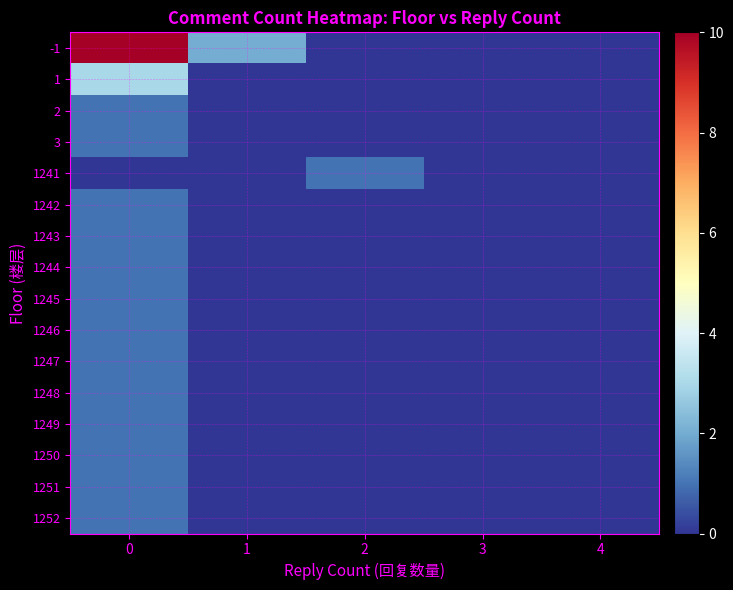

What is the difference between the highest and lowest values at 1?

2